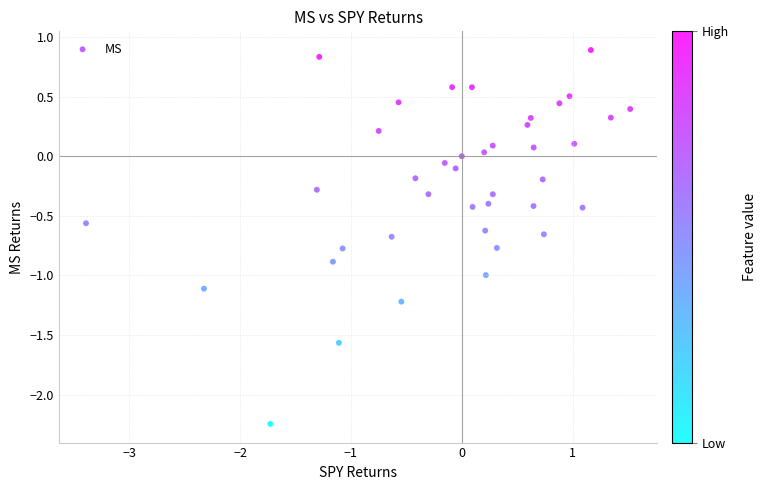

What is the range of X values (max minus min)?

4.9